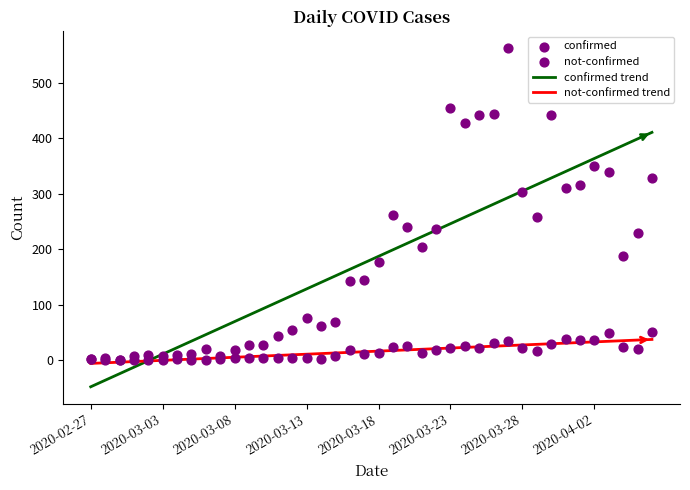

What is the total value across all series at 2020-03-18?

394.8